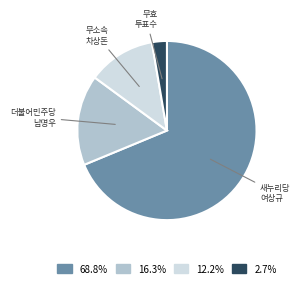

Is there a majority slice in this chart?

Yes